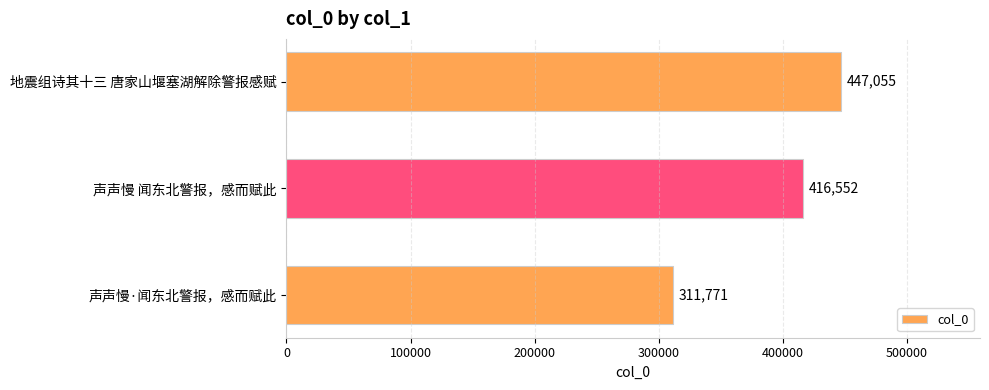

Rank the categories by value from lowest to highest.

声声慢·闻东北警报，感而赋此, 声声慢 闻东北警报，感而赋此, 地震组诗其十三 唐家山堰塞湖解除警报感赋